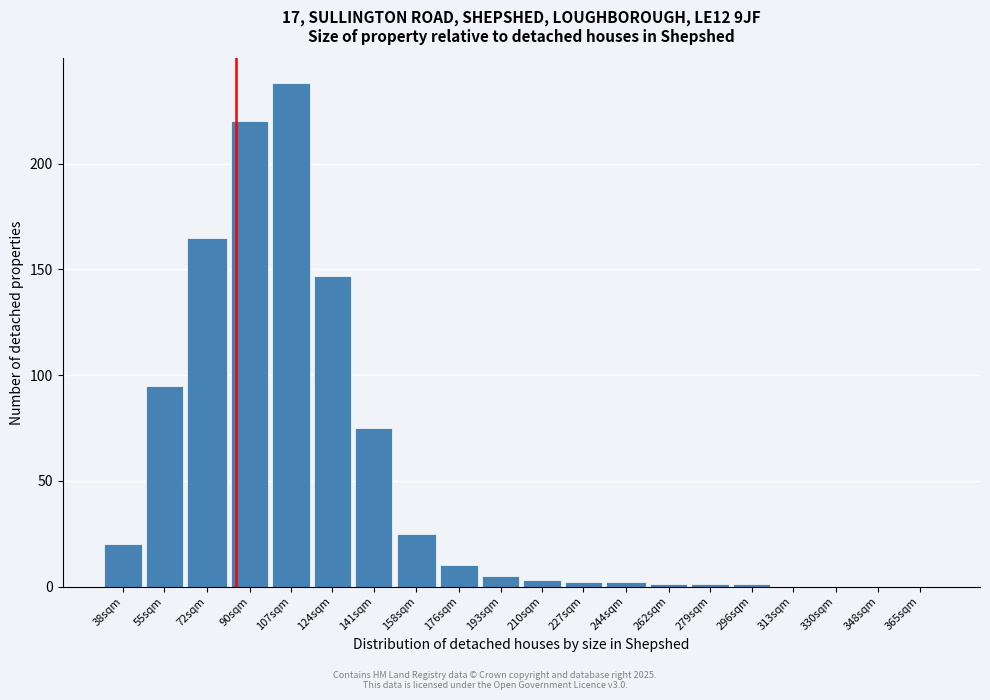

Reading left to right, transcribe all the data shown in this chart.

38sqm=20	55sqm=95	72sqm=165	90sqm=220	107sqm=238	124sqm=147	141sqm=75	158sqm=25	176sqm=10	193sqm=5	210sqm=3	227sqm=2	244sqm=2	262sqm=1	279sqm=1	296sqm=1	313sqm=0	330sqm=0	348sqm=0	365sqm=0